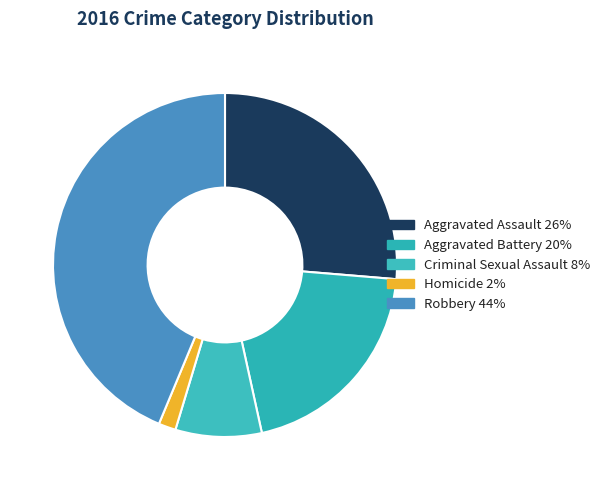

Does Aggravated Battery represent more than half of the total?

No